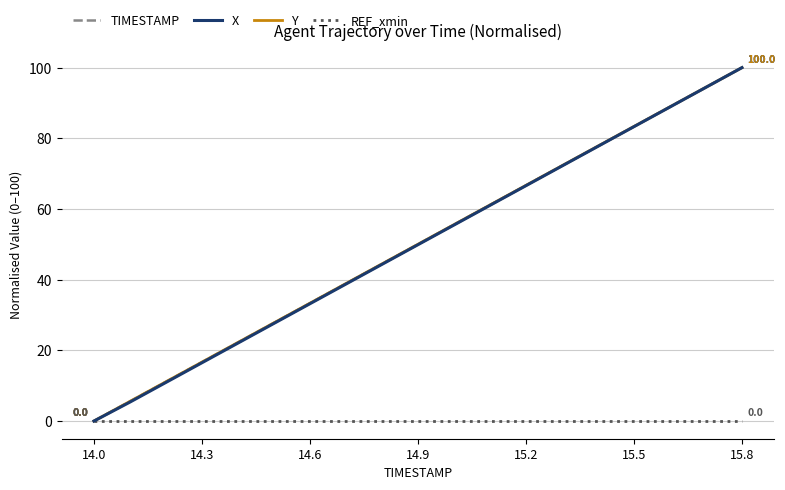

What are all the series names shown in the legend?

TIMESTAMP, X, Y, REF_xmin